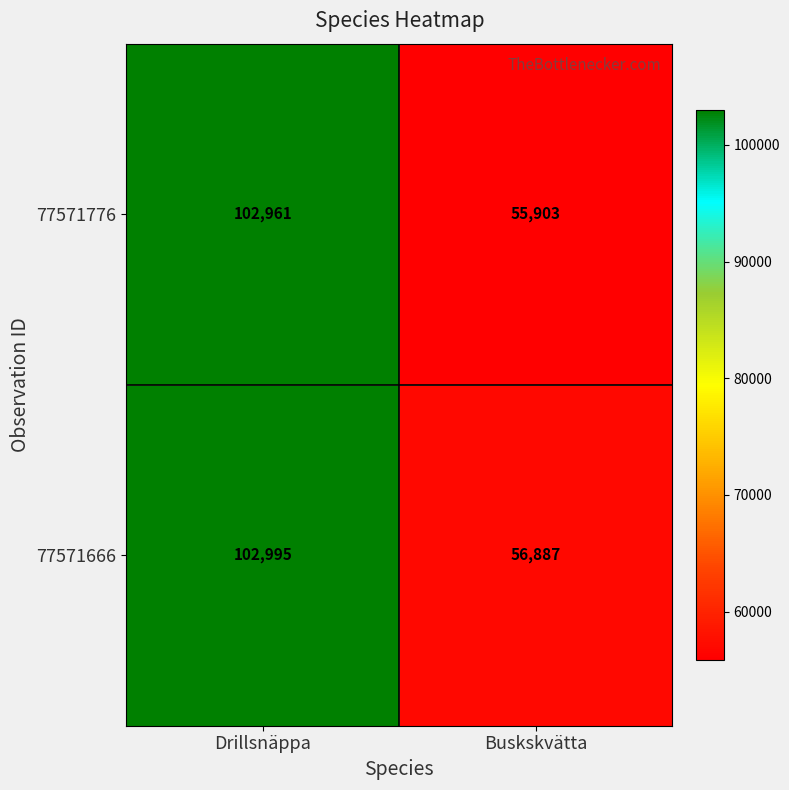

What is the difference between the 77571666 values at Buskskvätta and Drillsnäppa?

46108